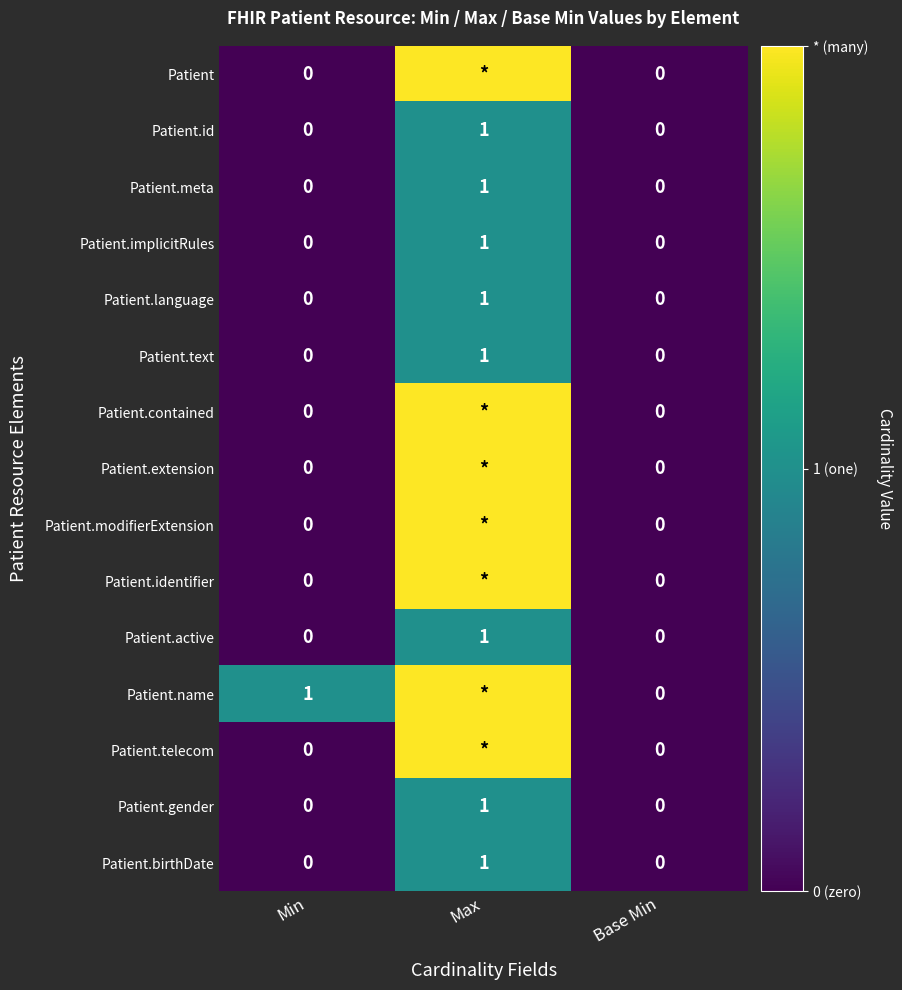

Is it true that Patient.birthDate equals 0 at Max?

False